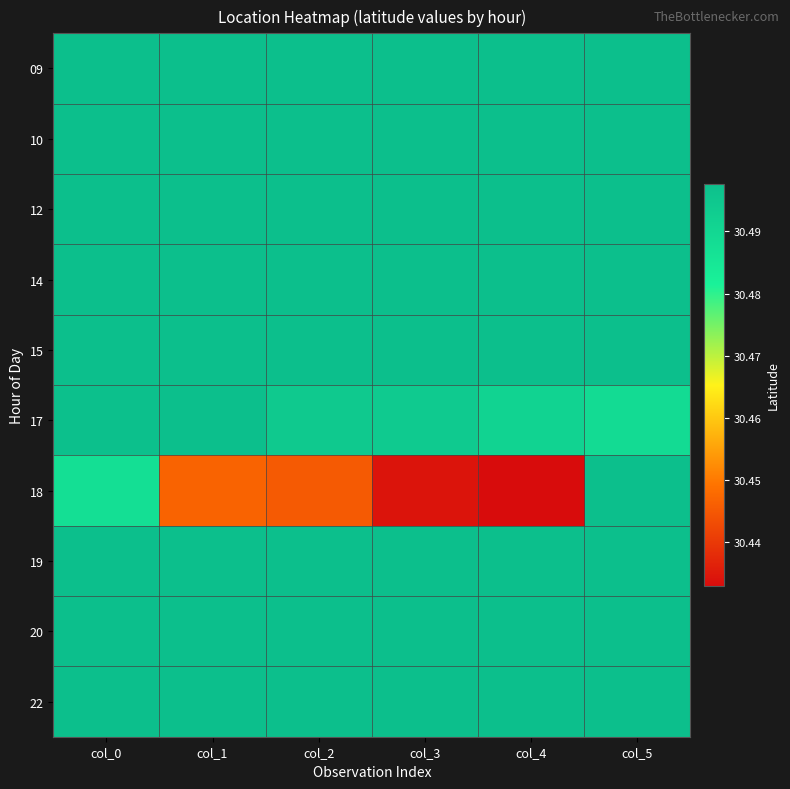

At how many categories does at least one series exceed 30?

6